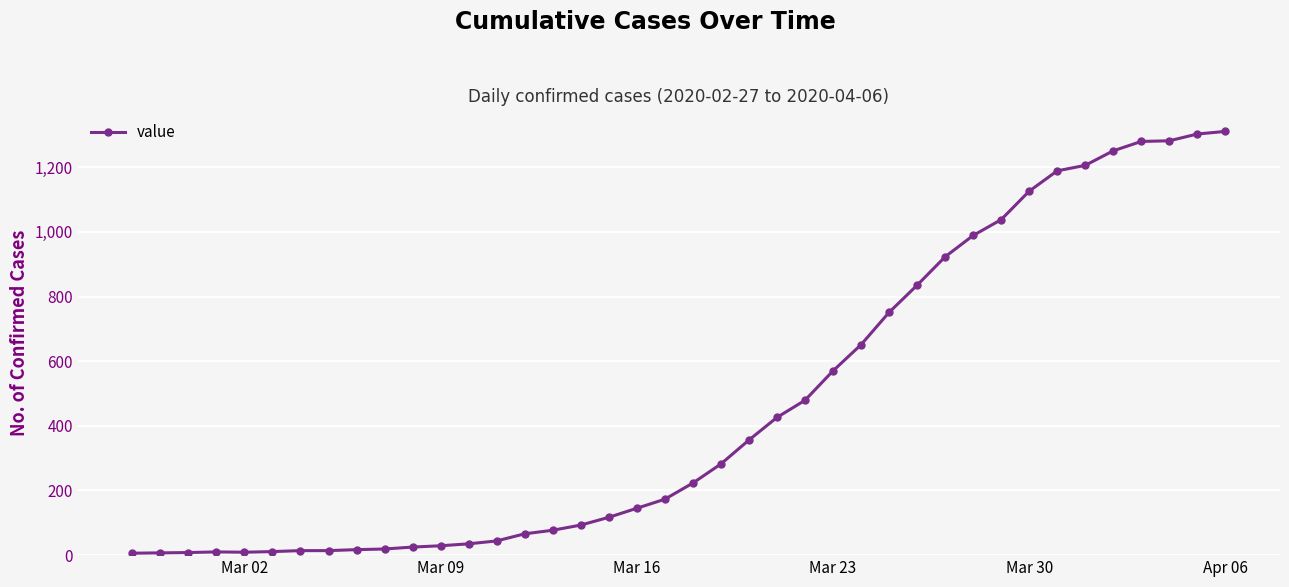

What is the maximum value shown in the chart?

1311